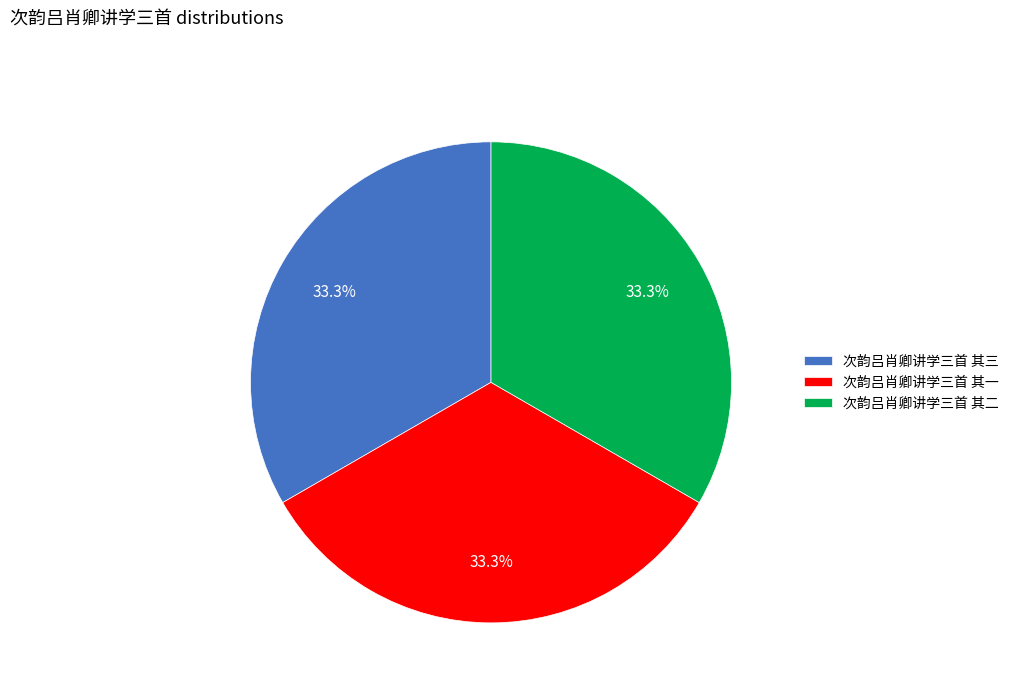

Combined, what portion of the pie is 次韵吕肖卿讲学三首 其一 and 次韵吕肖卿讲学三首 其三?

66.7%